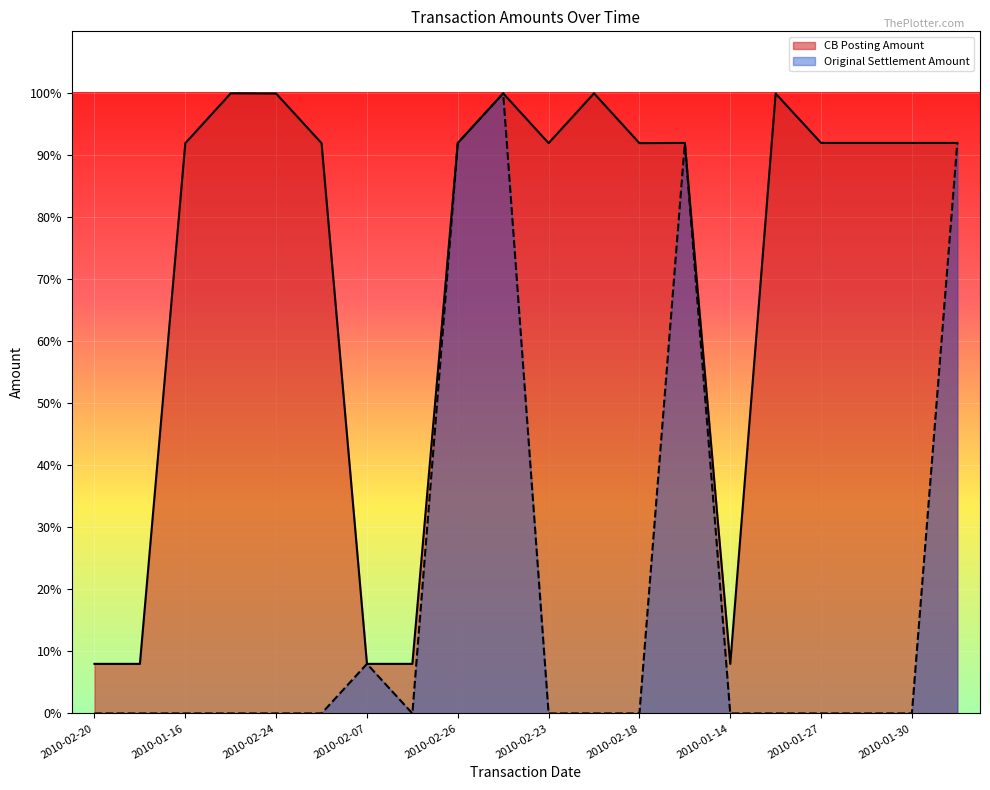

In Original Settlement Amount, how many points are higher than both neighbors (excluding endpoints)?

3